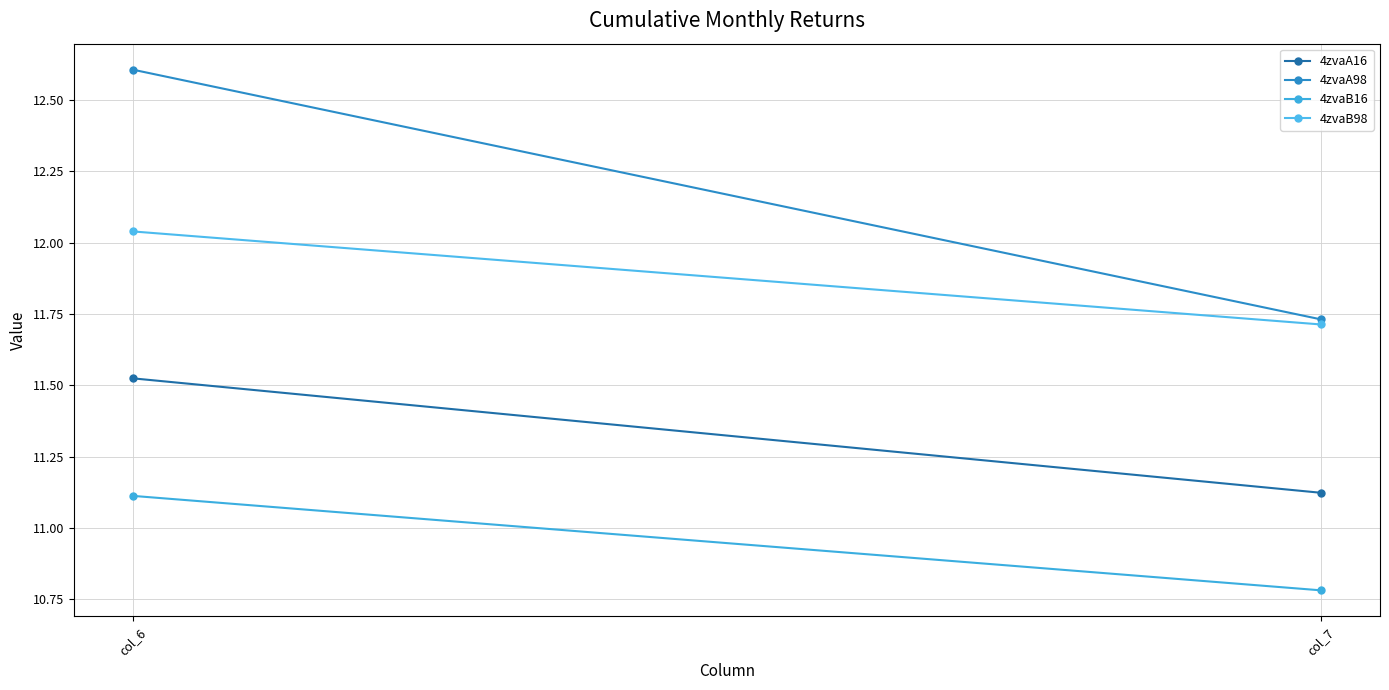

What is the difference between the highest and lowest values at col_7?

0.9